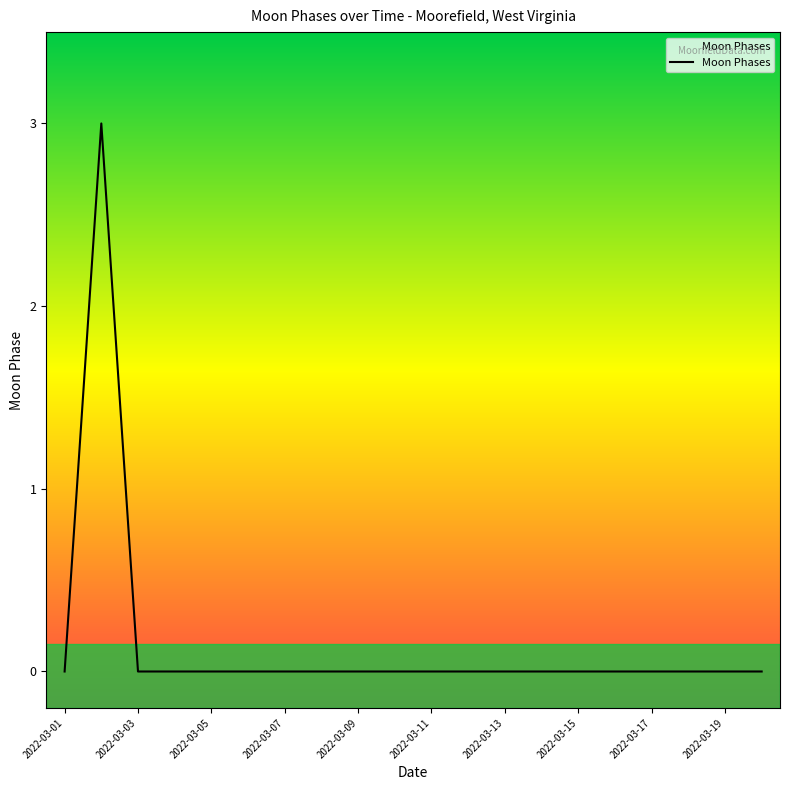

What is the difference between the maximum and minimum values?

3